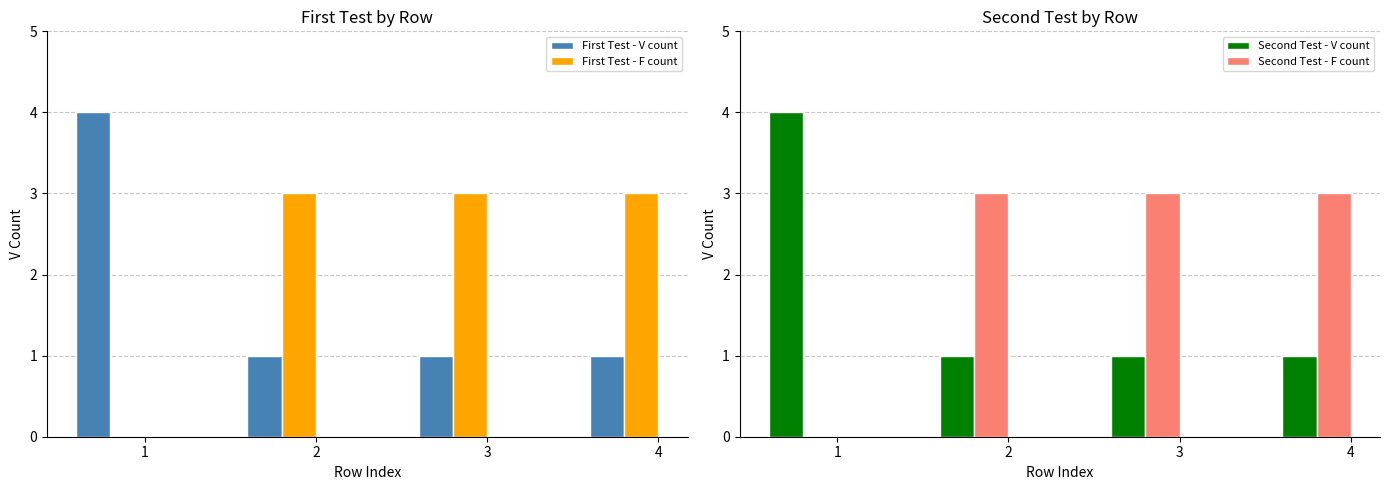

What is the sum of the Second Test - F count values at 3 and 2?

6